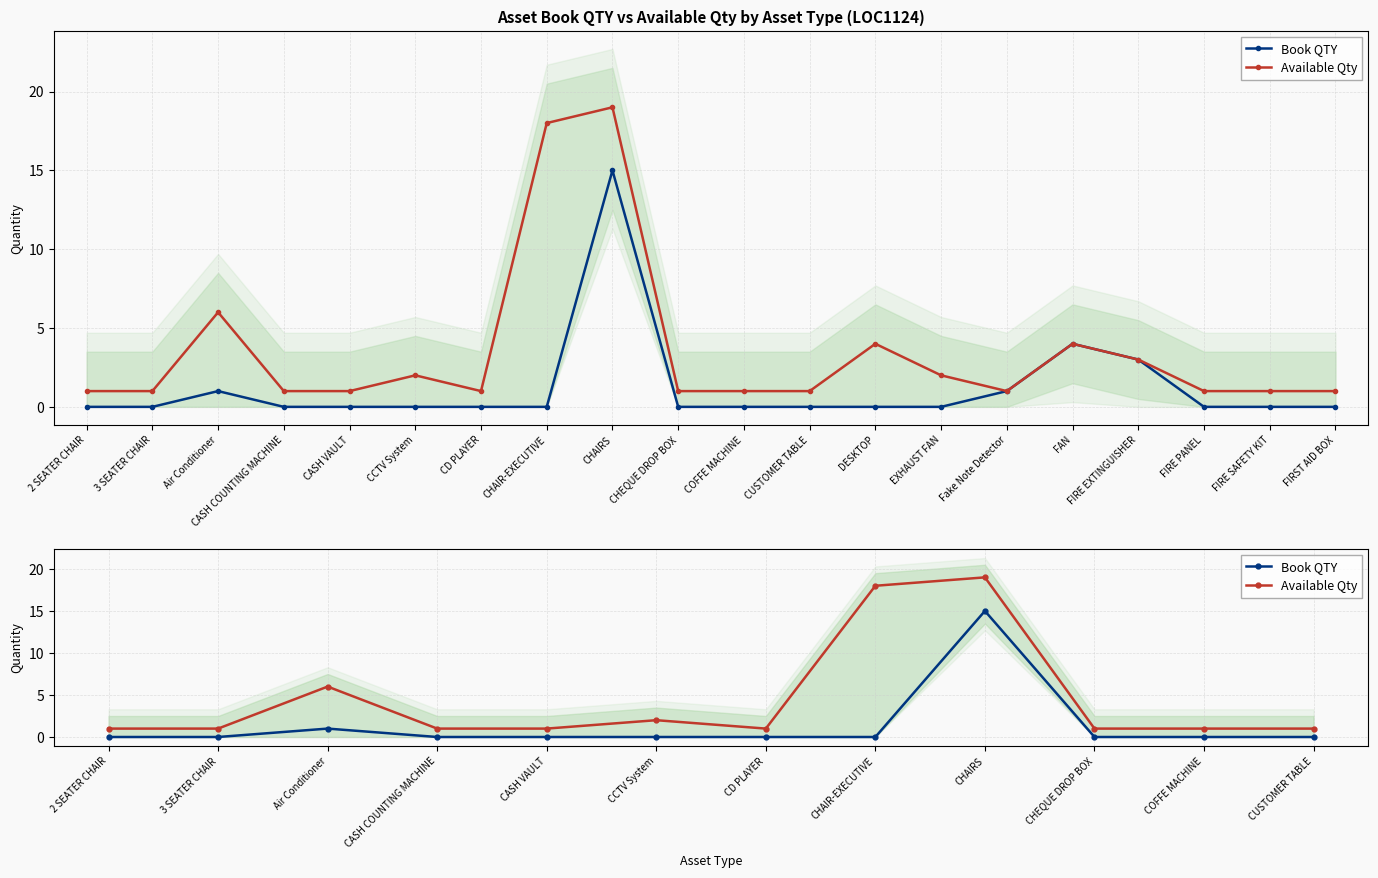

Which series has the largest range (max minus min)?

Available Qty